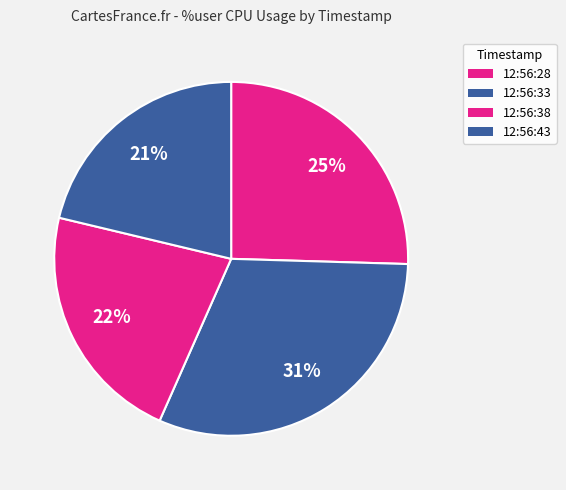

To the nearest percent, what is the difference between the largest and smallest slice percentages?

10%